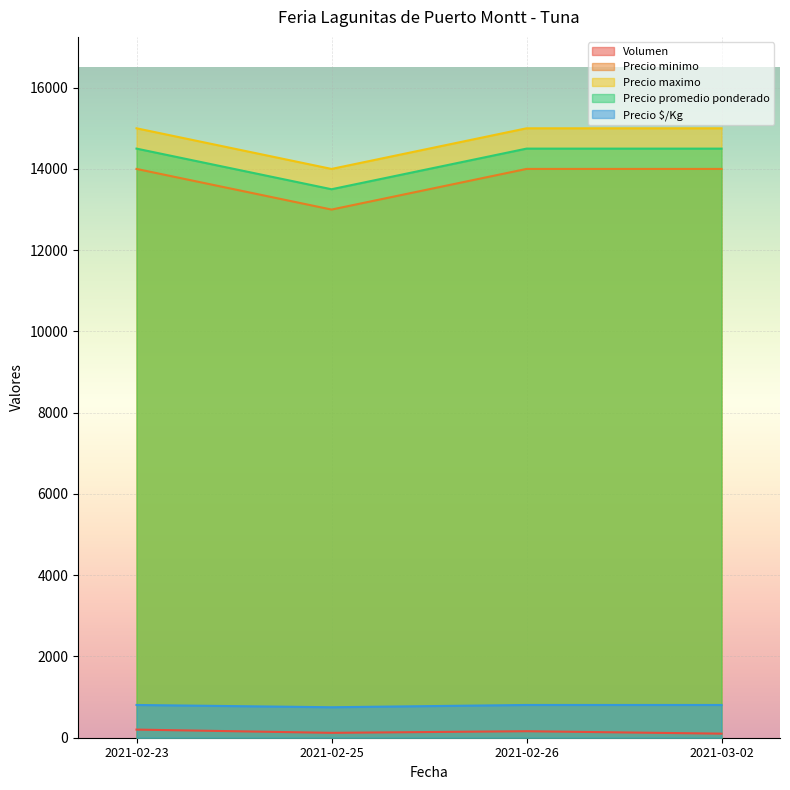

Rank the series at 2021-02-25 from lowest to highest value.

Volumen, Precio $/Kg, Precio minimo, Precio promedio ponderado, Precio maximo